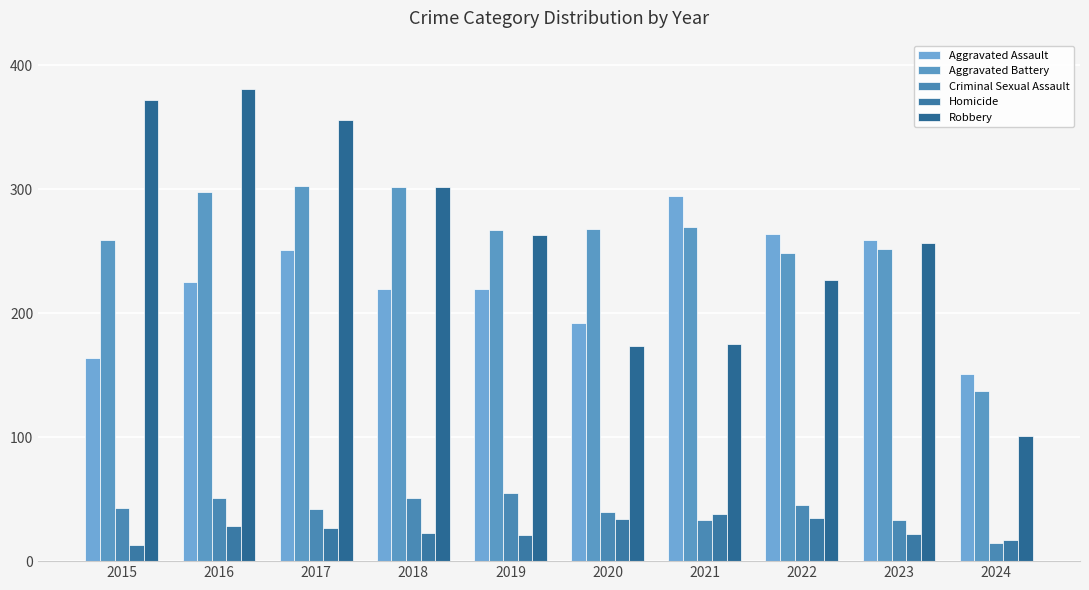

Which has a higher value, 2023 or 2021?

2021